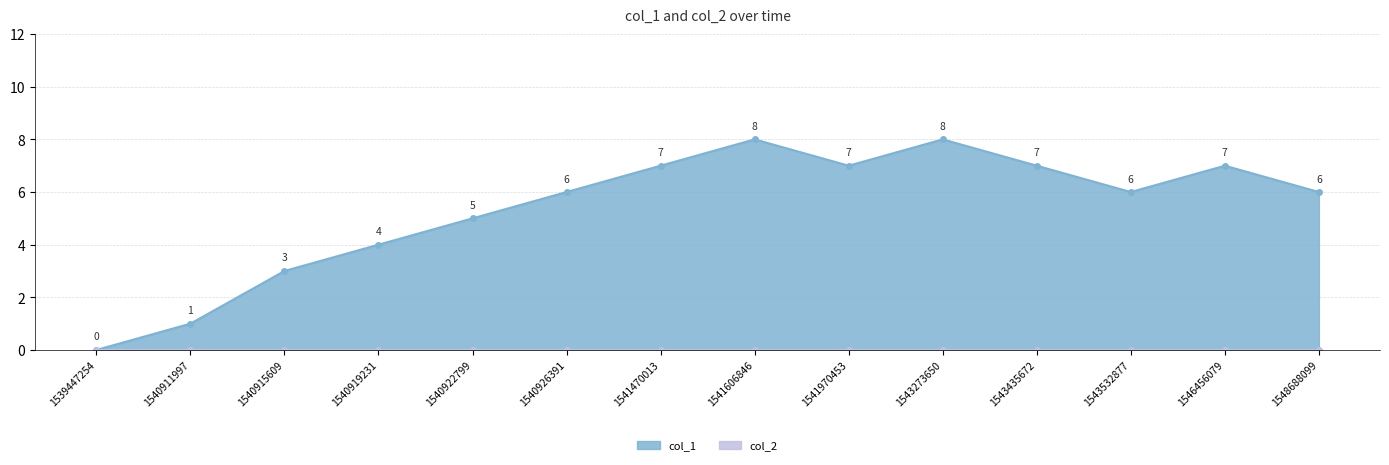

Reading left to right, list all the values displayed in this chart.

1539447254=0	1540911997=1	1540915609=3	1540919231=4	1540922799=5	1540926391=6	1541470013=7	1541606846=8	1541970453=7	1543273650=8	1543435672=7	1543532877=6	1546456079=7	1548688099=6